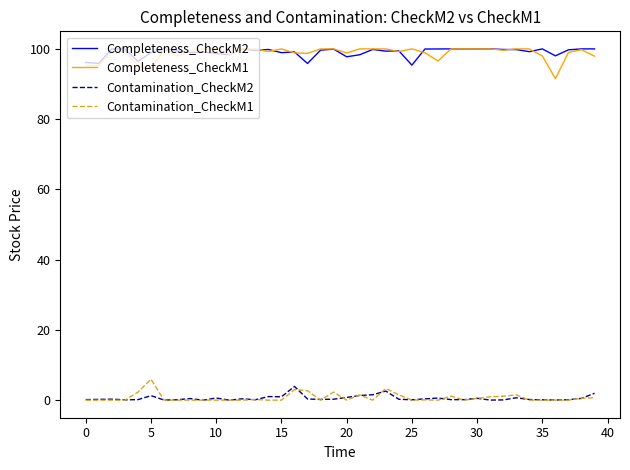

True or false: Contamination_CheckM1 and Completeness_CheckM2 intersect in this chart.

False